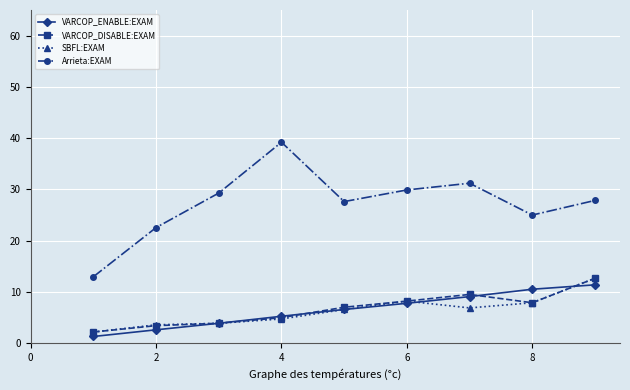

True or false: Arrieta:EXAM has more than 1 interior local peaks.

True